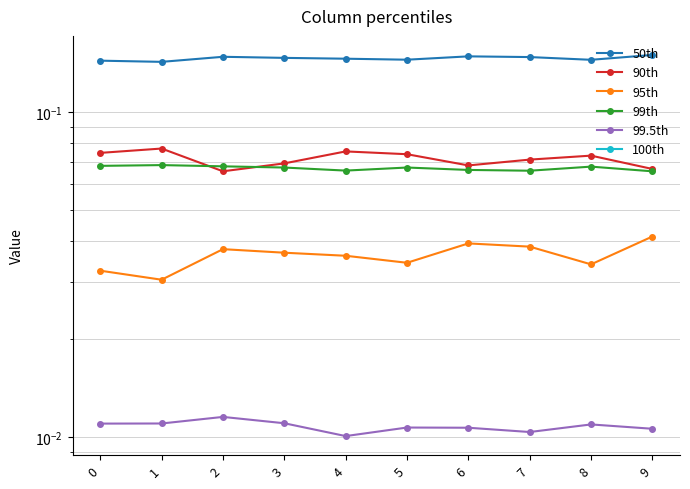

Where is 99.5th nearest to the value 0?

4